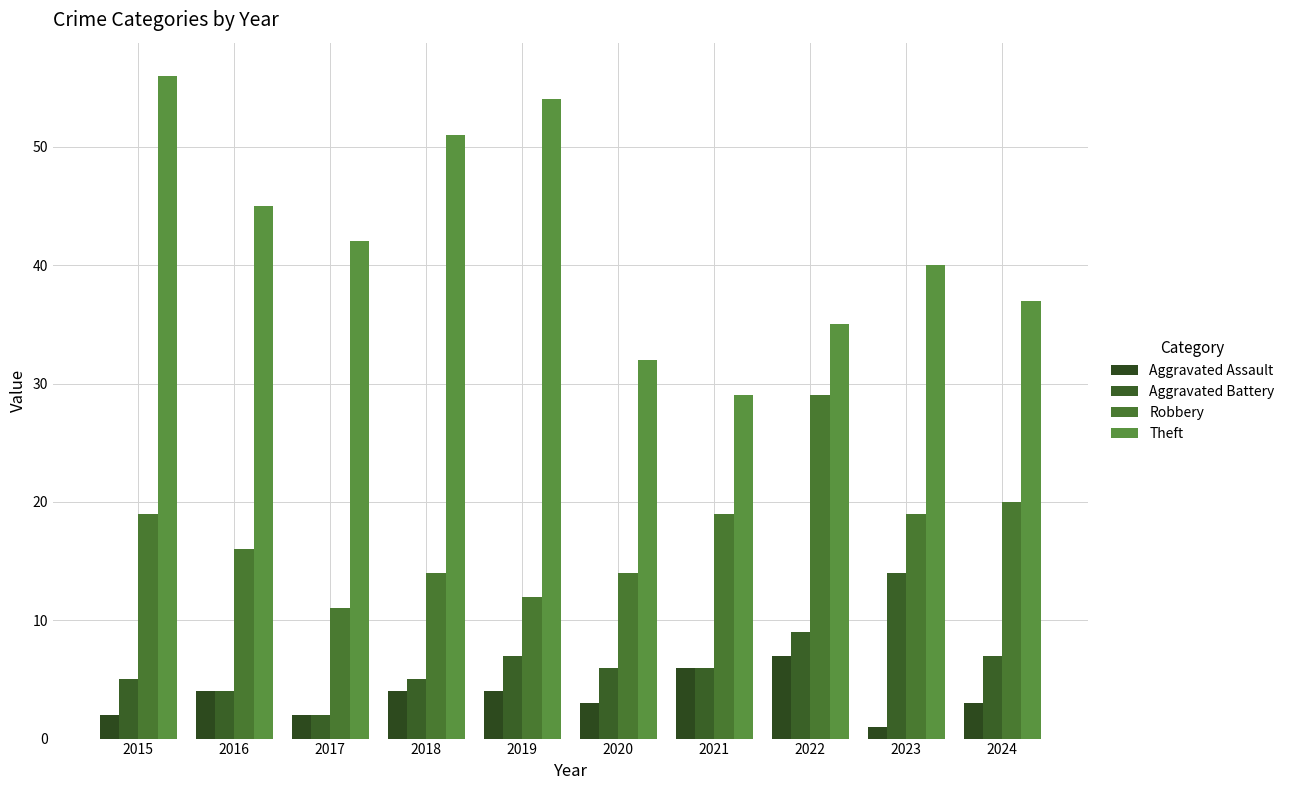

Rank the series by their maximum value, from lowest to highest.

Aggravated Assault, Aggravated Battery, Robbery, Theft